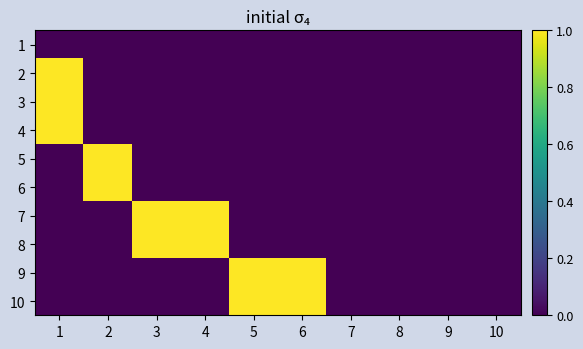

Rank the series by their maximum value, from lowest to highest.

1, 2, 3, 4, 5, 6, 7, 8, 9, 10